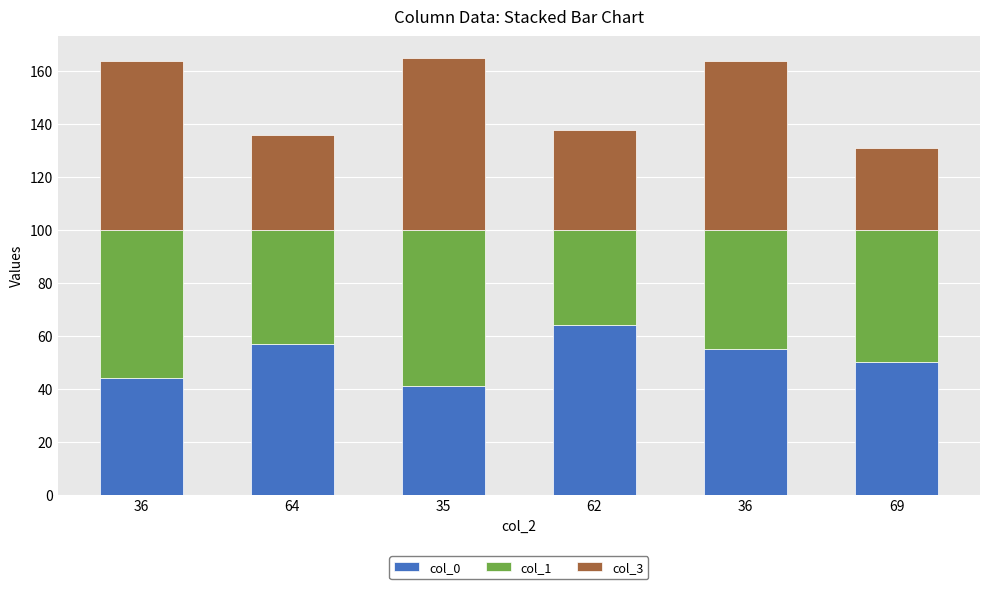

The value of col_3 at 69 is 52. True or false?

False